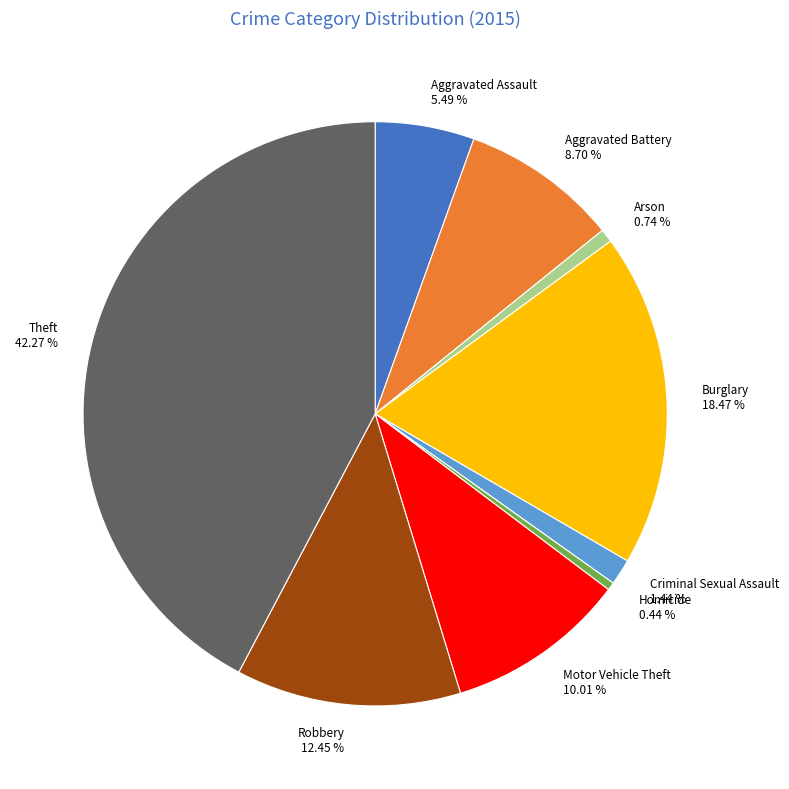

What percentage do Robbery and Aggravated Assault together represent?

17.9%